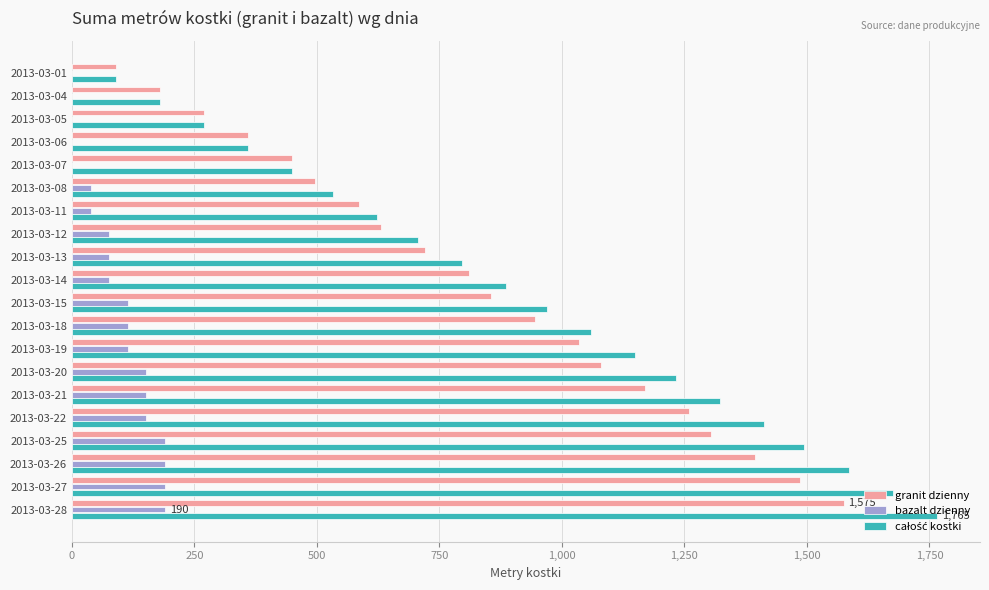

At which category is the sum across all series the highest?

2013-03-28